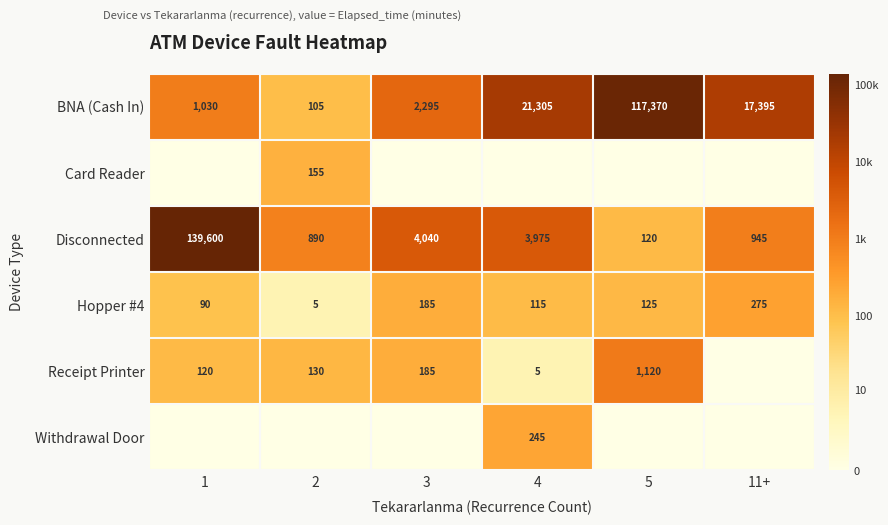

At which label is Hopper #4 closest to 140?

5